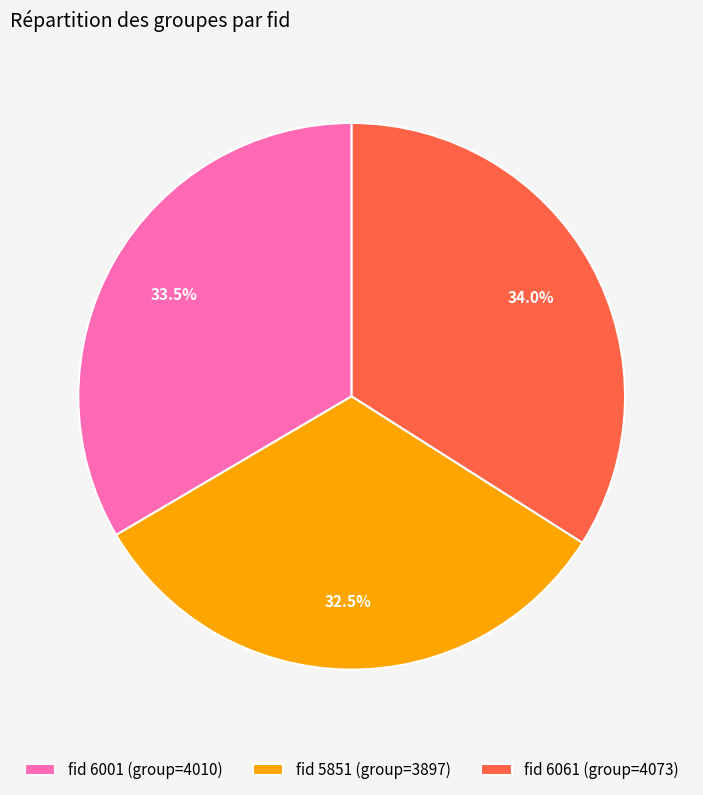

Which slice is the smallest?

fid 5851 (group=3897)